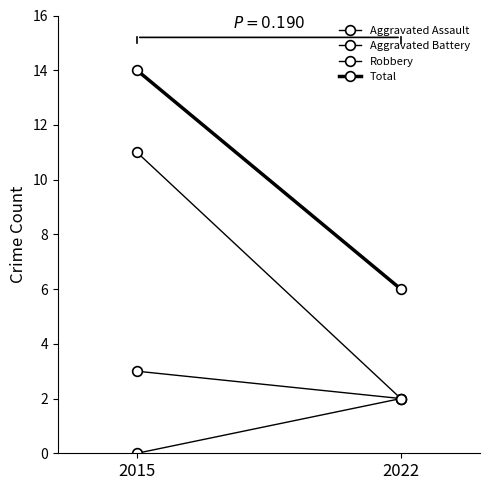

List the series in order of their overall mean, lowest first.

Aggravated Assault, Aggravated Battery, Robbery, Total